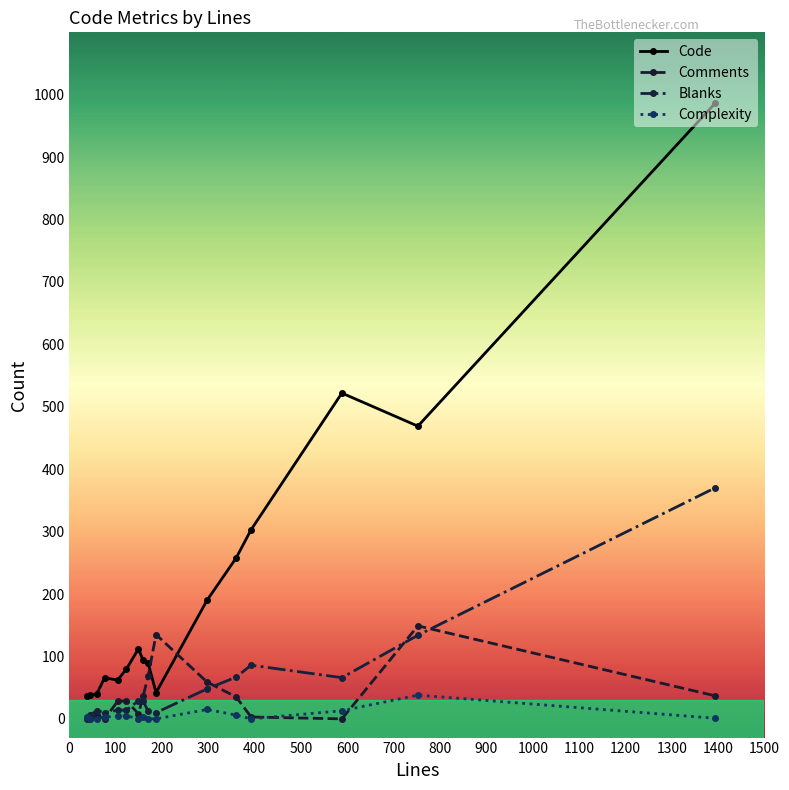

What is the value of the Comments point at the 16th from the left?

37